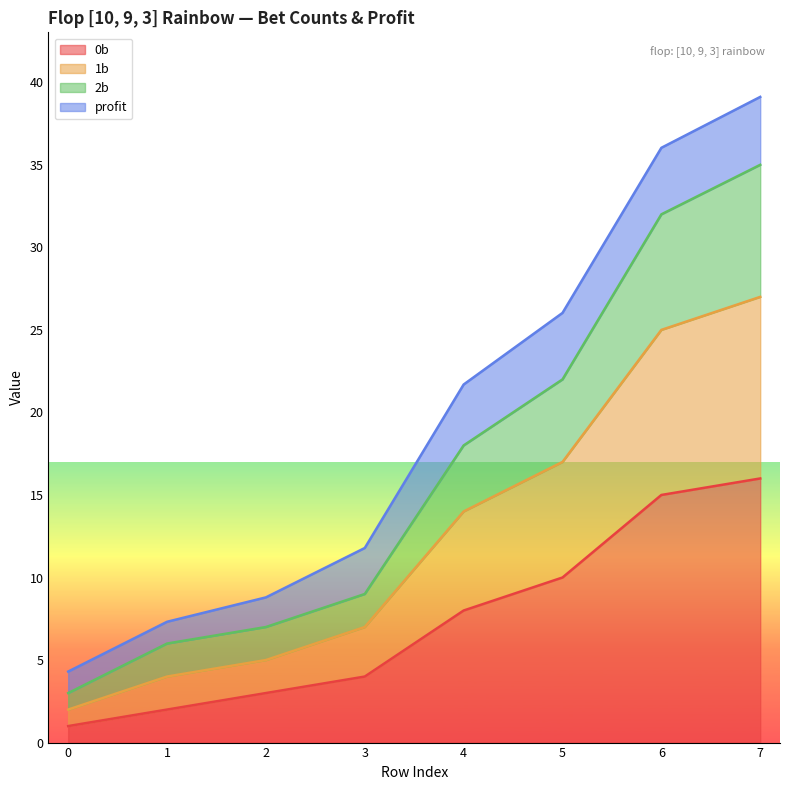

At which category is the sum across all series the highest?

7